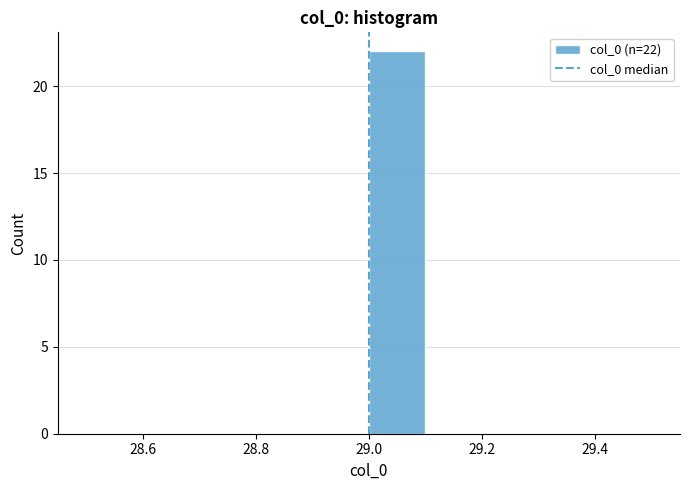

Over which range of the x-axis is the bar tallest?

29.0 to 29.1